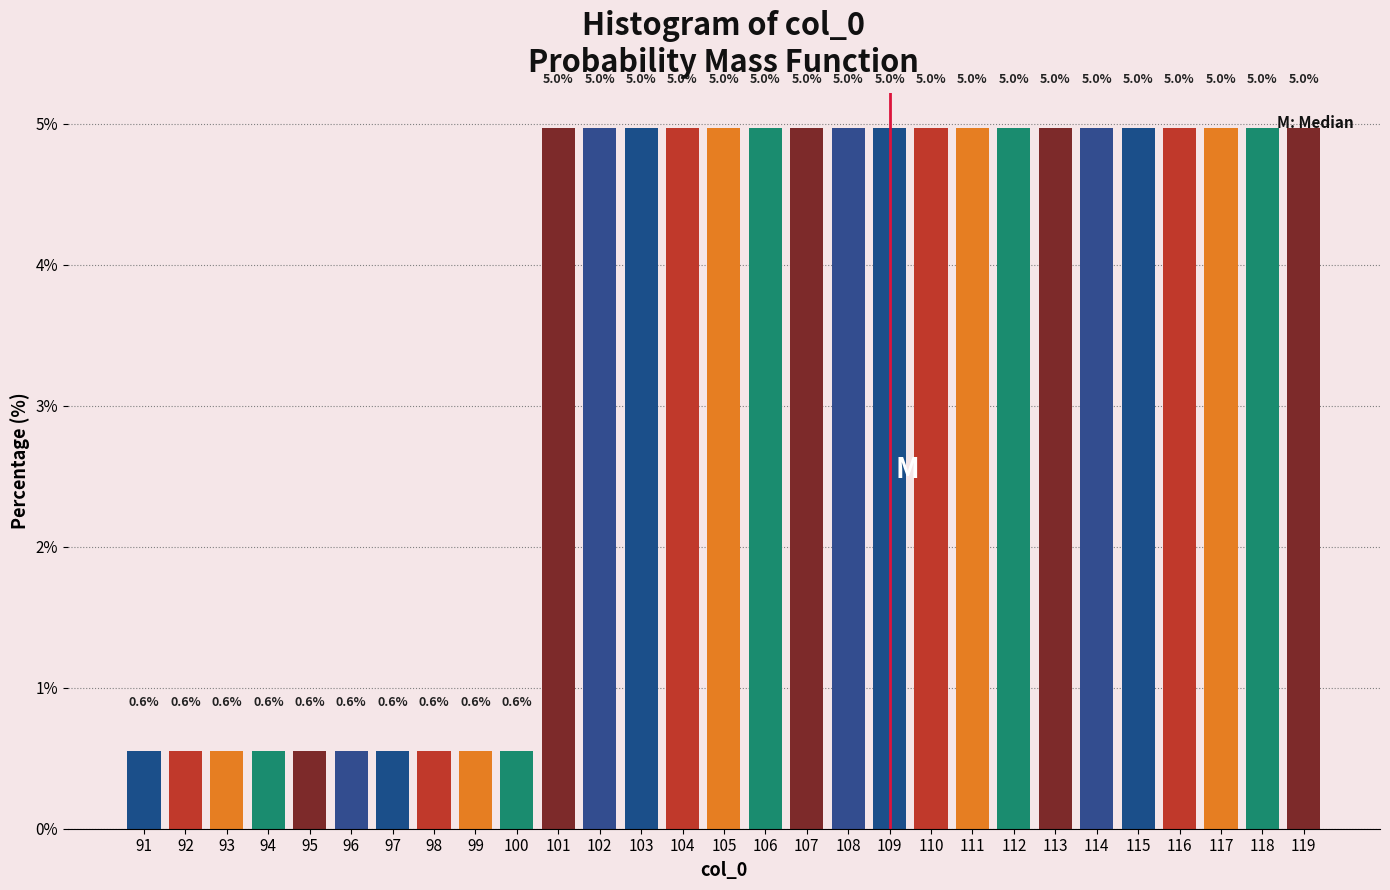

Count the values in the range 0 to 4.

10